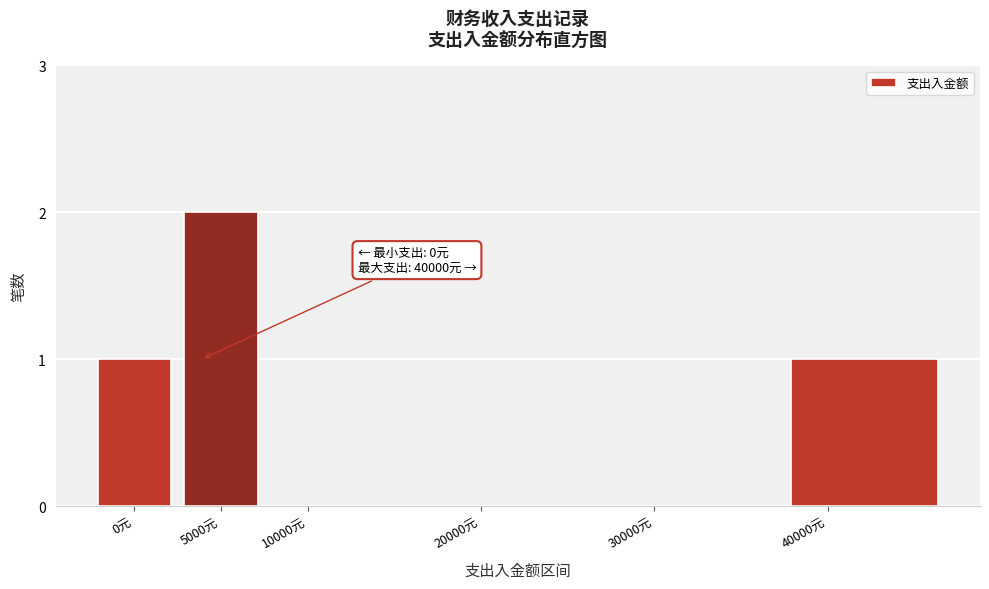

Reading left to right, extract all data points from this chart.

0元=1	5000元=2	10000元=0	20000元=0	30000元=0	40000元=1